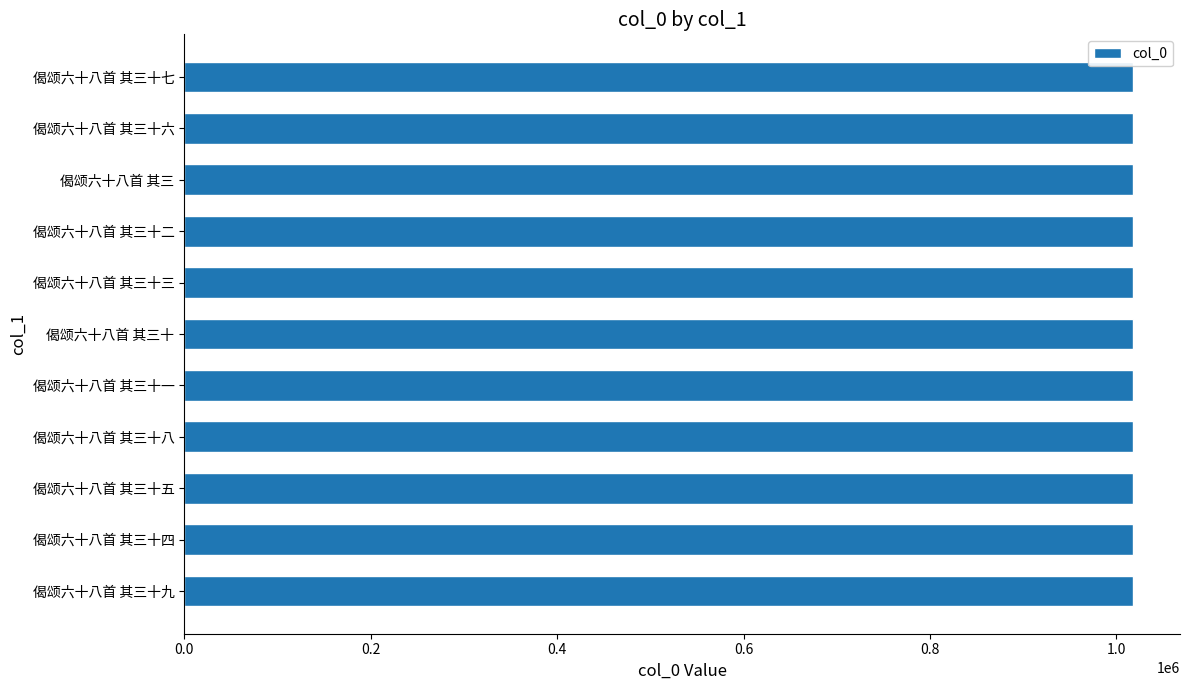

The chart shows a value of 1568472 at 偈颂六十八首 其三十. True or false?

False